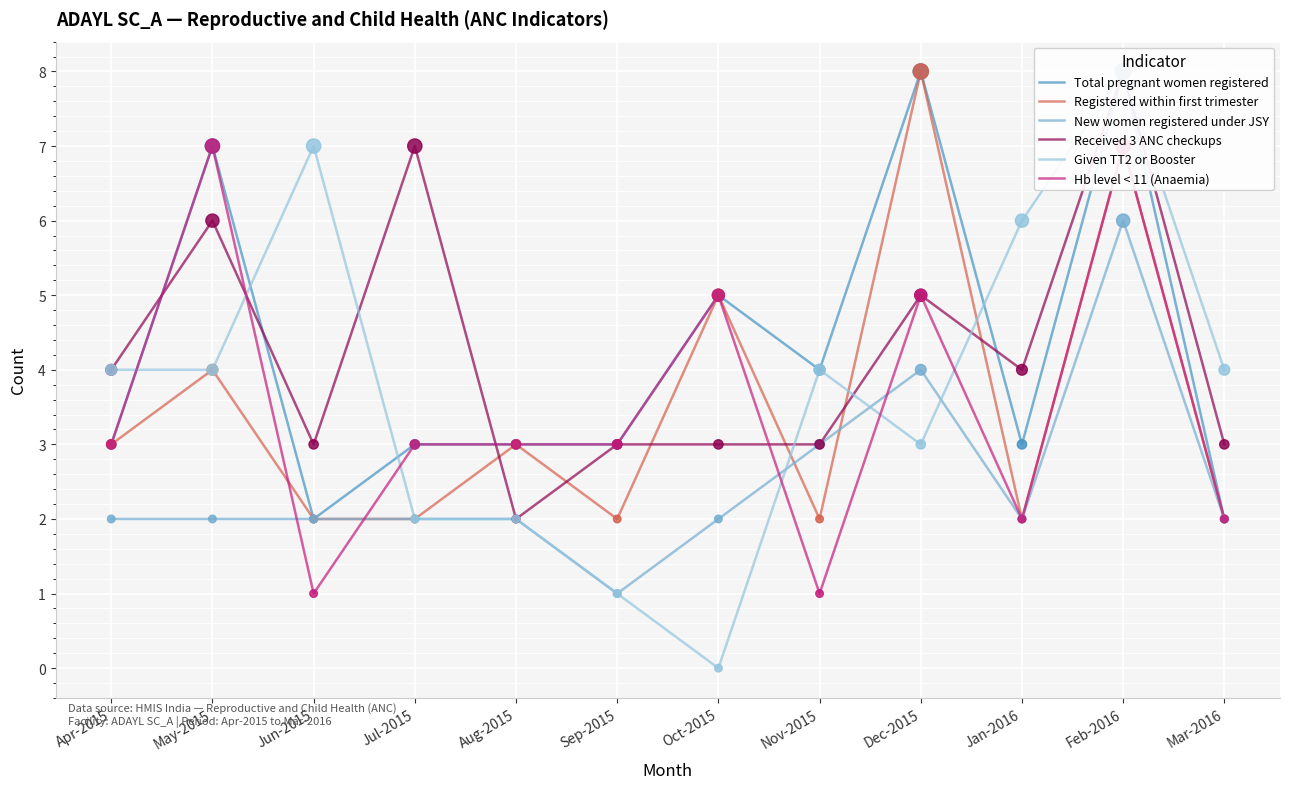

What are all the series names shown in the legend?

Total pregnant women registered, Registered within first trimester, New women registered under JSY, Received 3 ANC checkups, Given TT2 or Booster, Hb level < 11 (Anaemia)